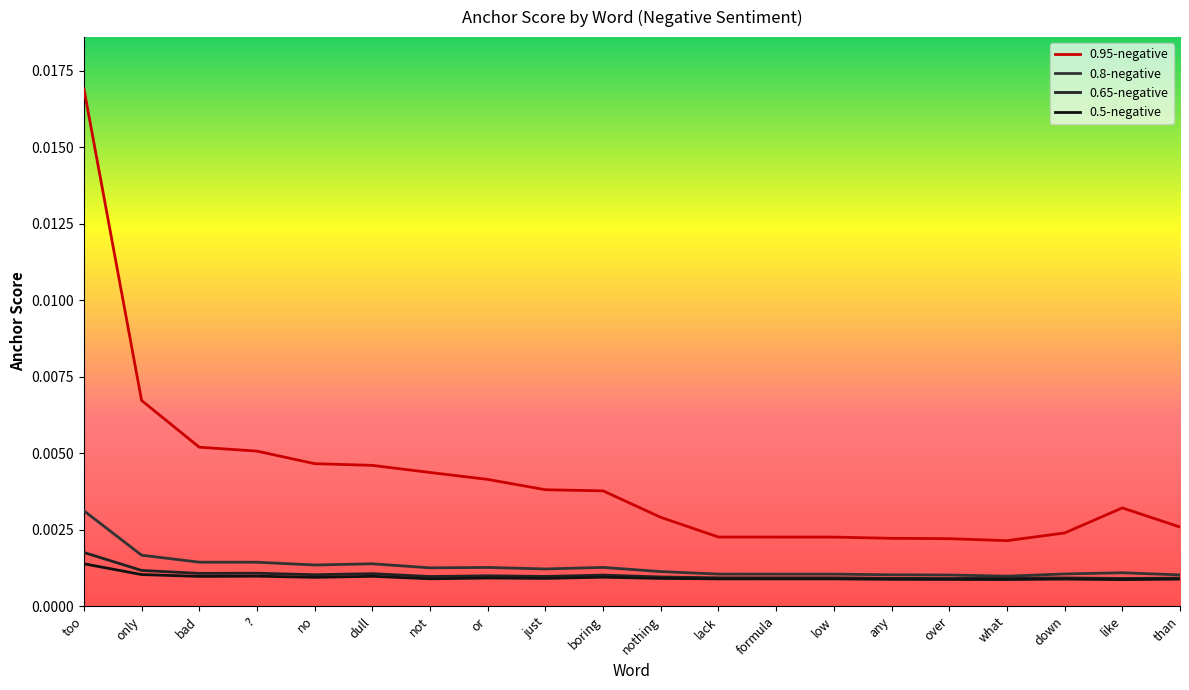

At which label does 0.5-negative reach its peak?

too